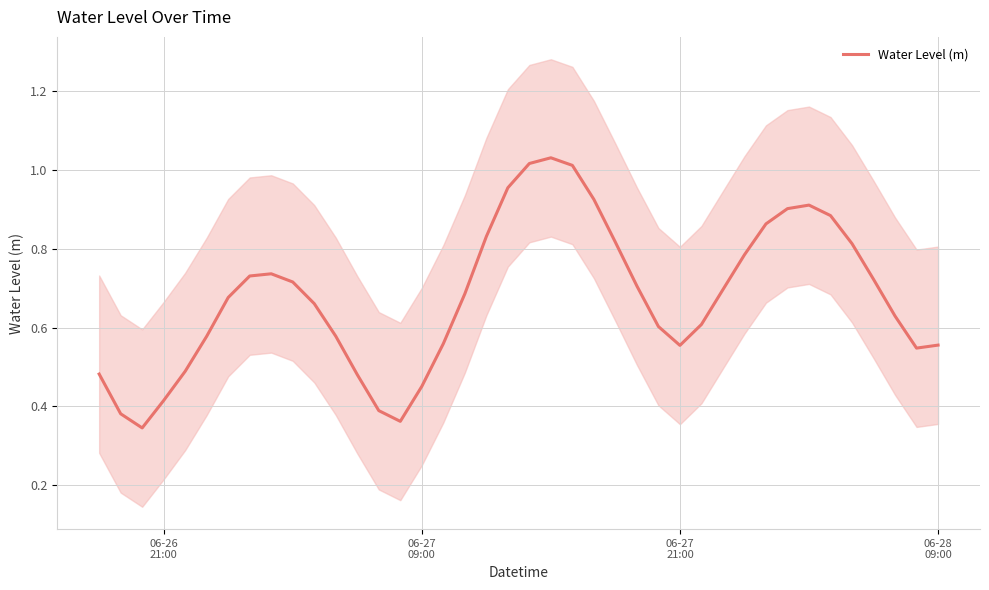

Is this an area chart (filled region under the line)?

No